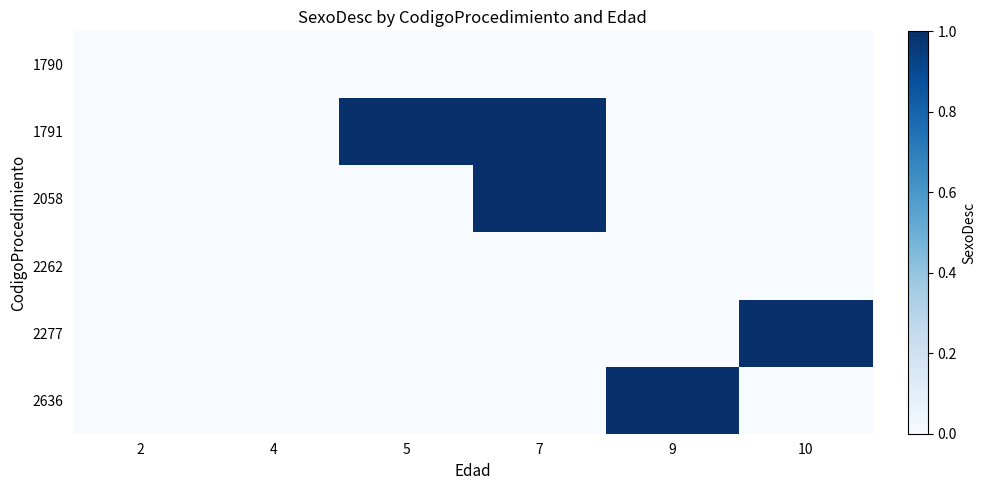

At which category is the sum across all series the highest?

7